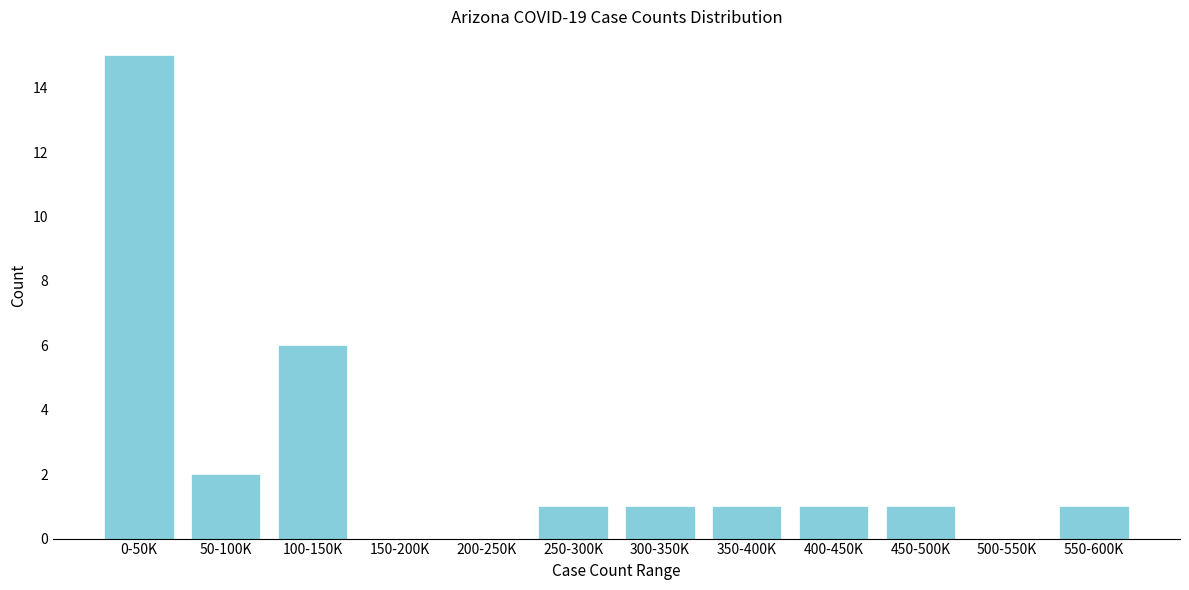

Reading left to right, transcribe all the data shown in this chart.

0-50K=15	50-100K=2	100-150K=6	150-200K=0	200-250K=0	250-300K=1	300-350K=1	350-400K=1	400-450K=1	450-500K=1	500-550K=0	550-600K=1